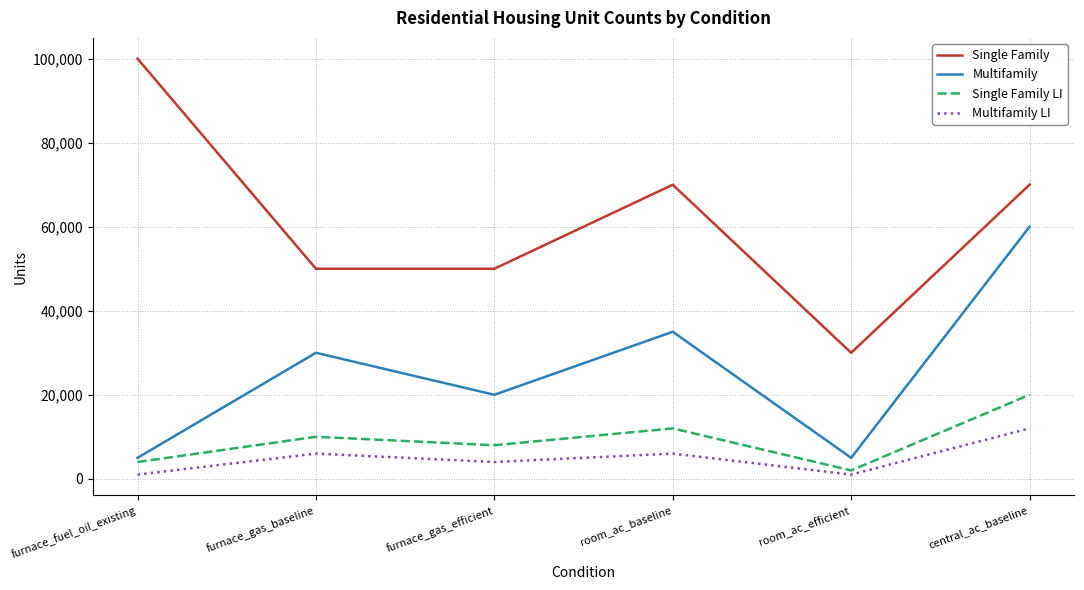

At which label does Single Family LI reach its minimum?

room_ac_efficient